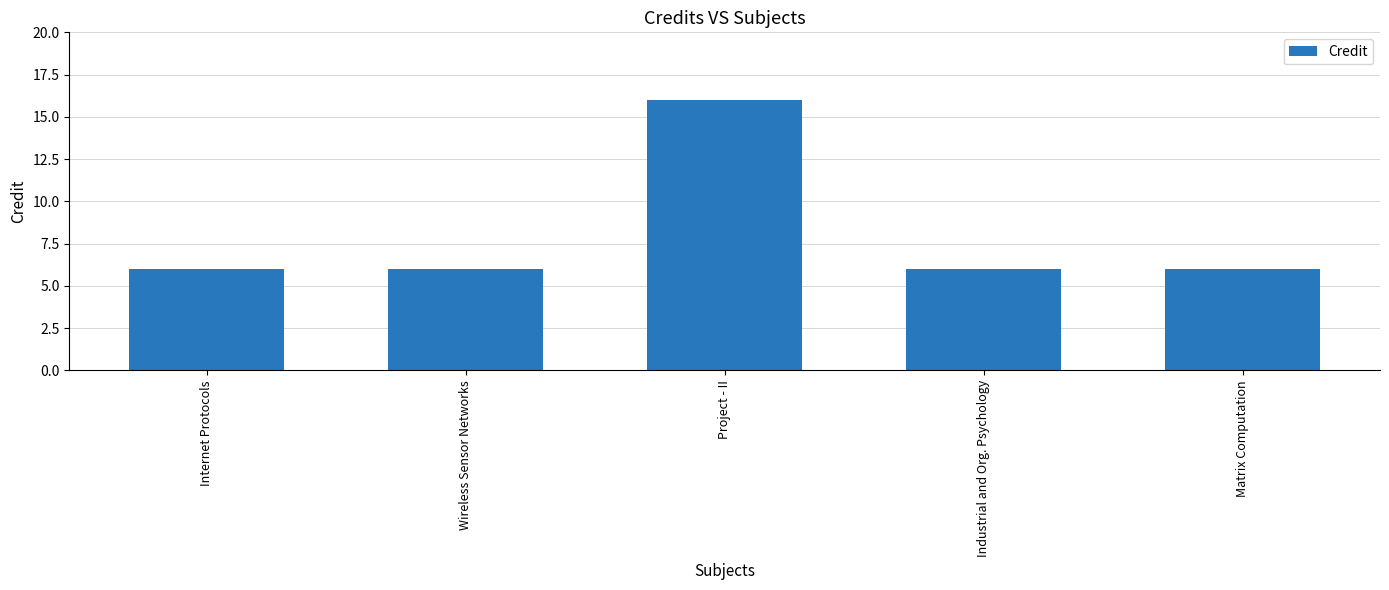

Read the value at Wireless Sensor Networks.

6